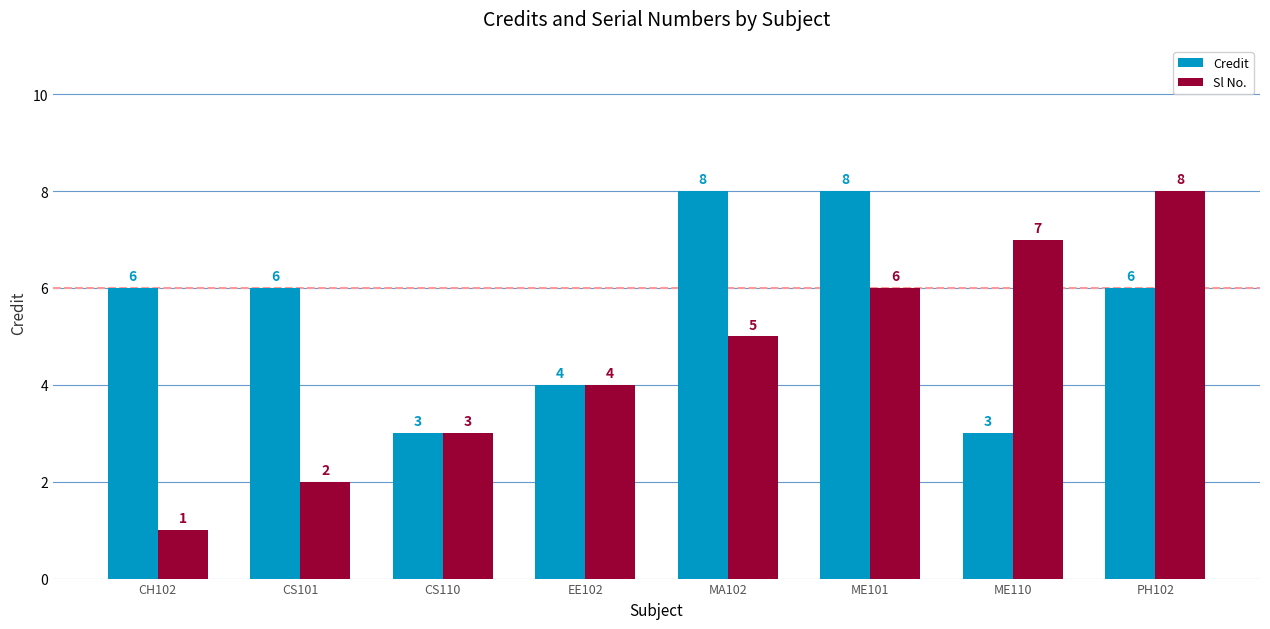

Which series has the widest spread of values?

Sl No.